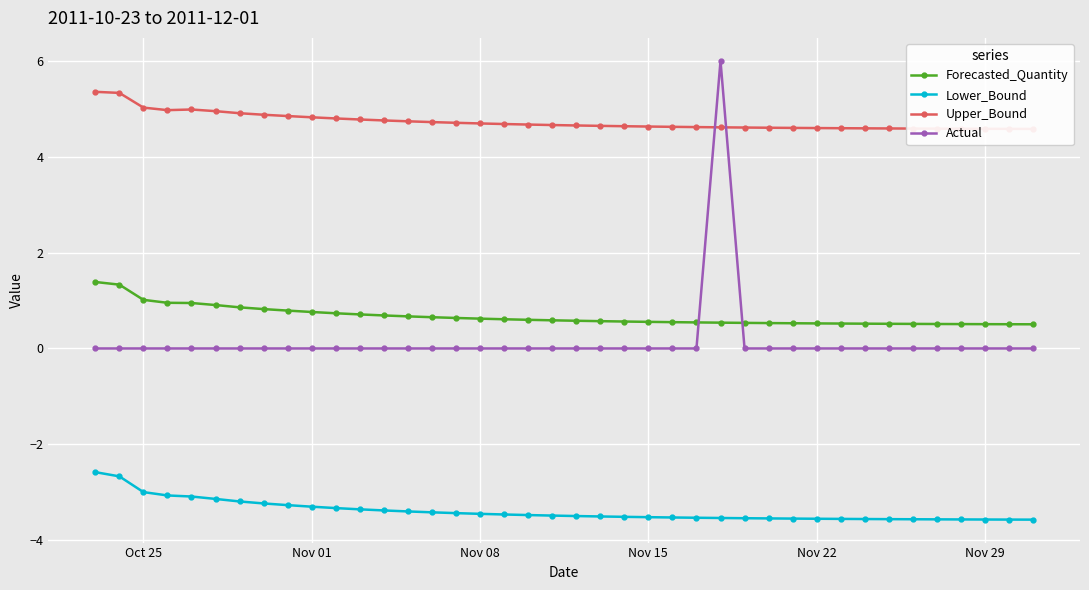

True or false: Forecasted_Quantity and Lower_Bound cross at least once.

False